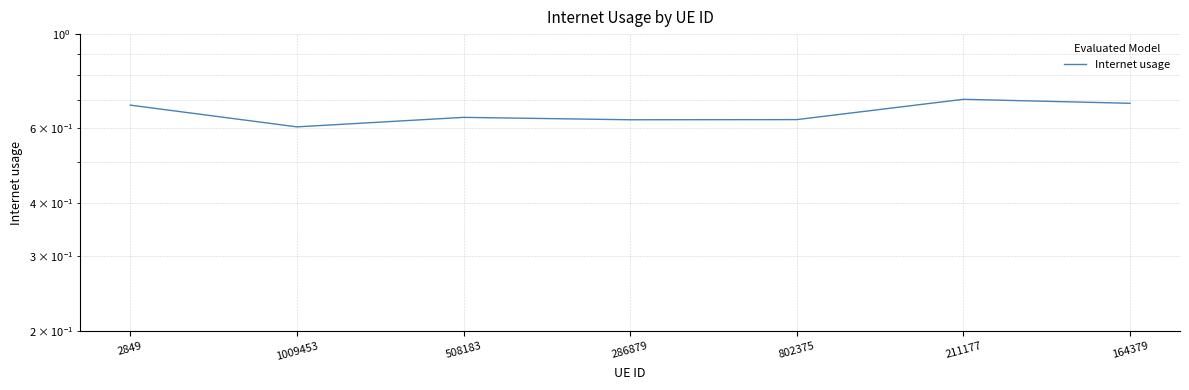

True or false: the data shows 0.7 at 164379.

True